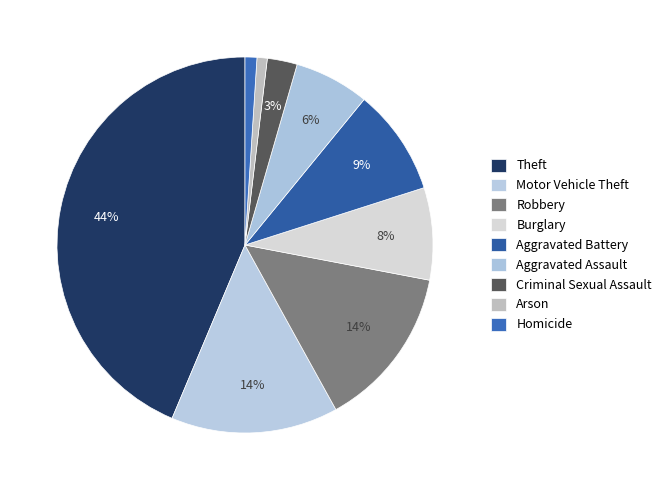

How many segments does this pie chart have?

9